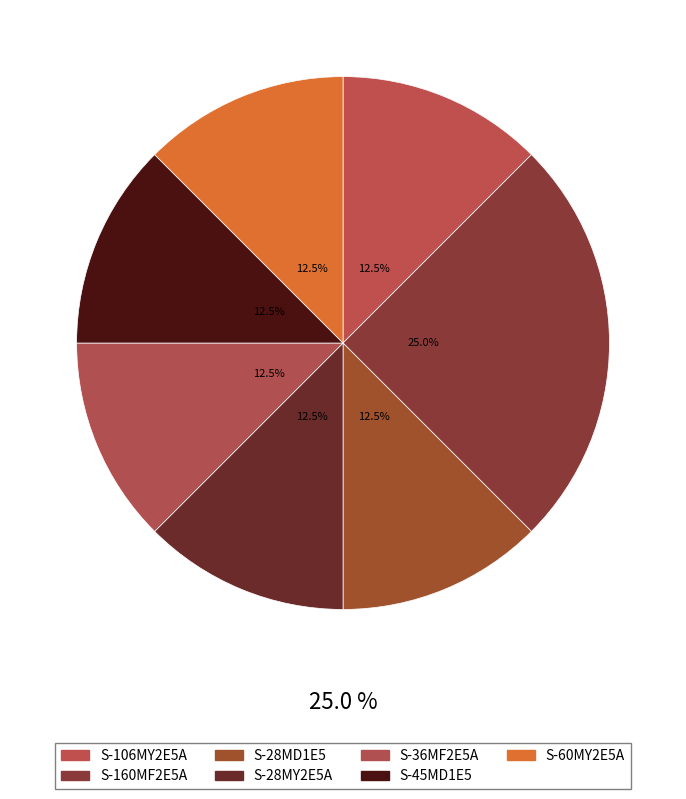

The S-45MD1E5 slice represents 1% of the pie. True or false?

False